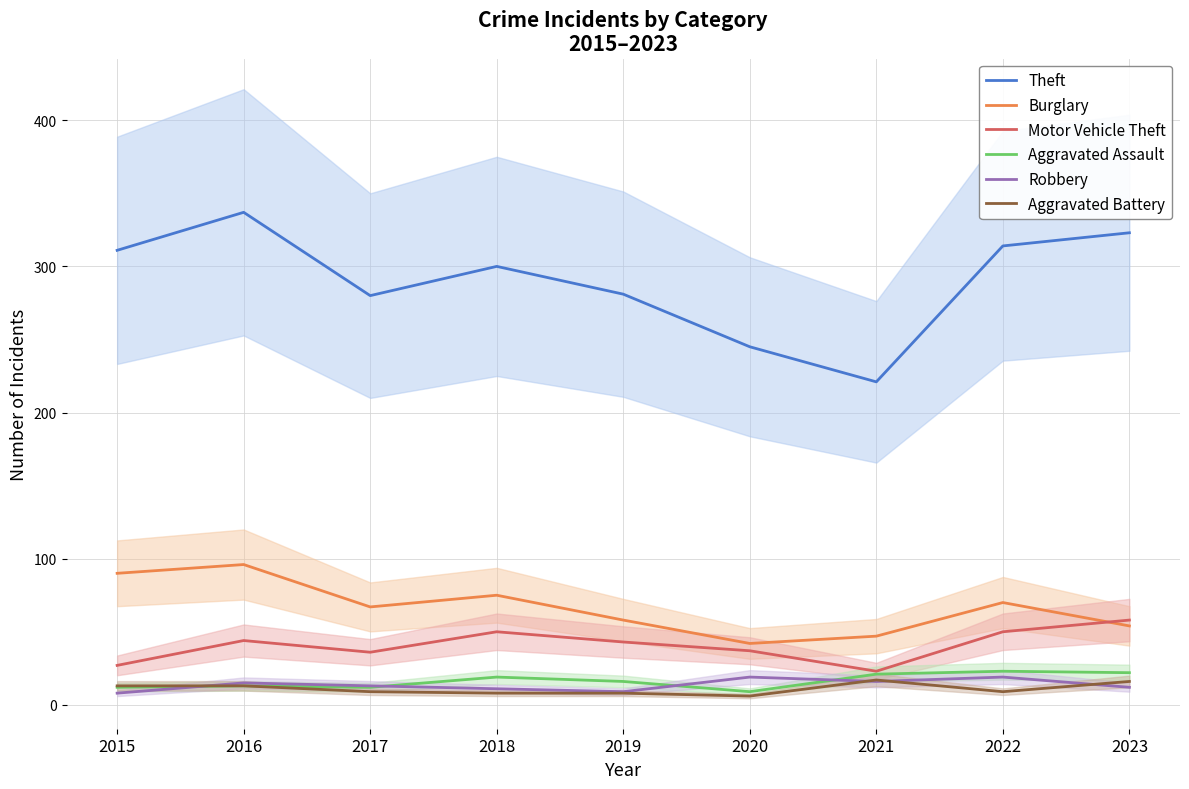

What is the difference between the Aggravated Assault values at 2015 and 2021?

9